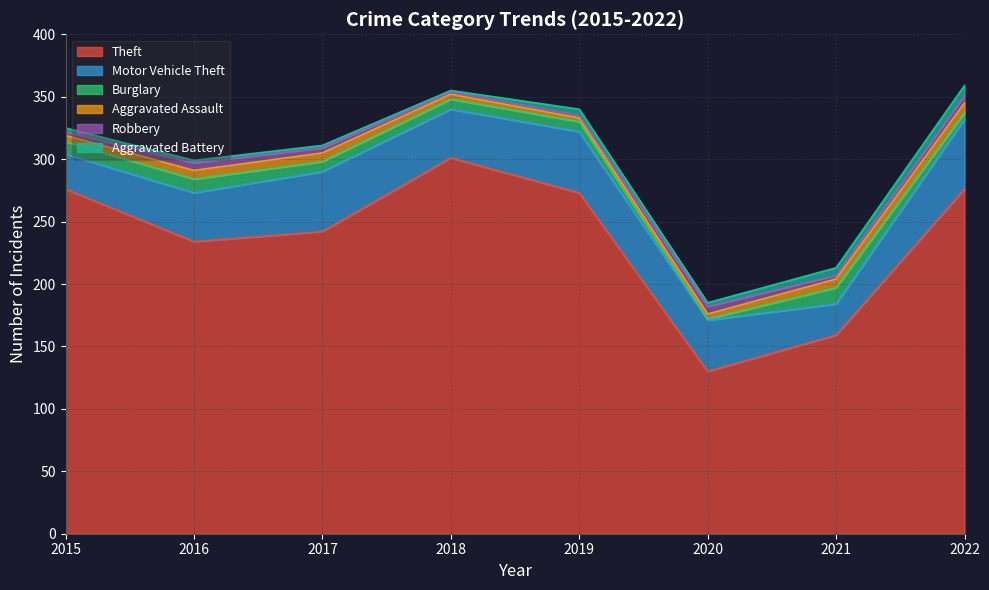

Between 2022 and 2015, which is larger?

2022